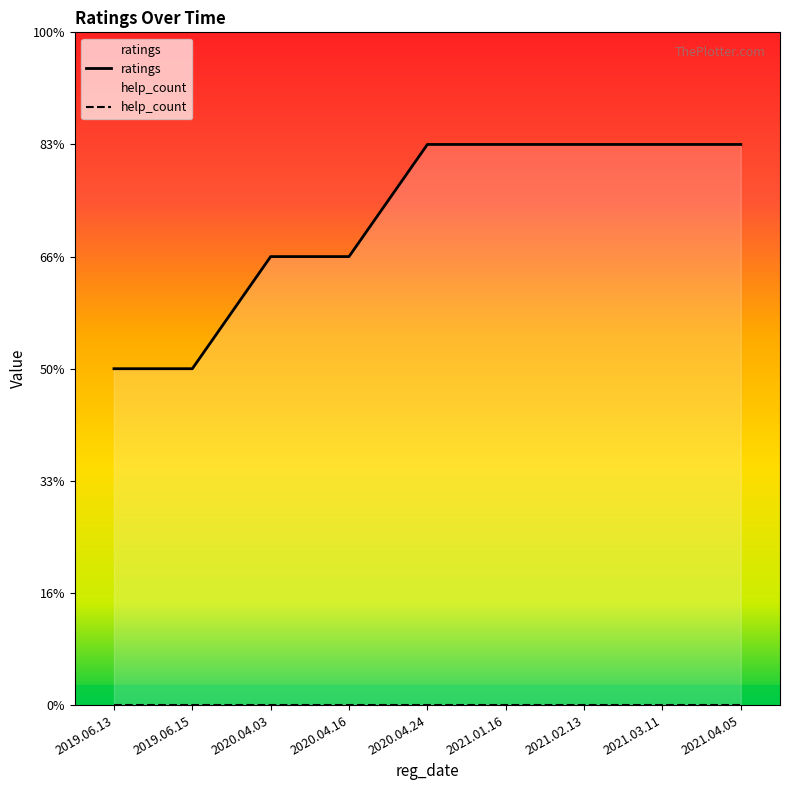

What is the ratio of the value at 2019.06.15 to the value at 2019.06.13?

1.0